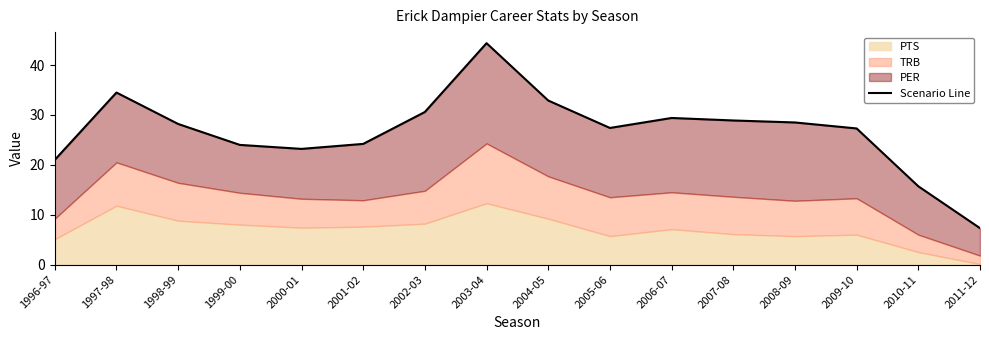

List the labels in order of value, smallest first.

2011-12, 2010-11, 1996-97, 2000-01, 1999-00, 2001-02, 2009-10, 2005-06, 1998-99, 2008-09, 2007-08, 2006-07, 2002-03, 2004-05, 1997-98, 2003-04